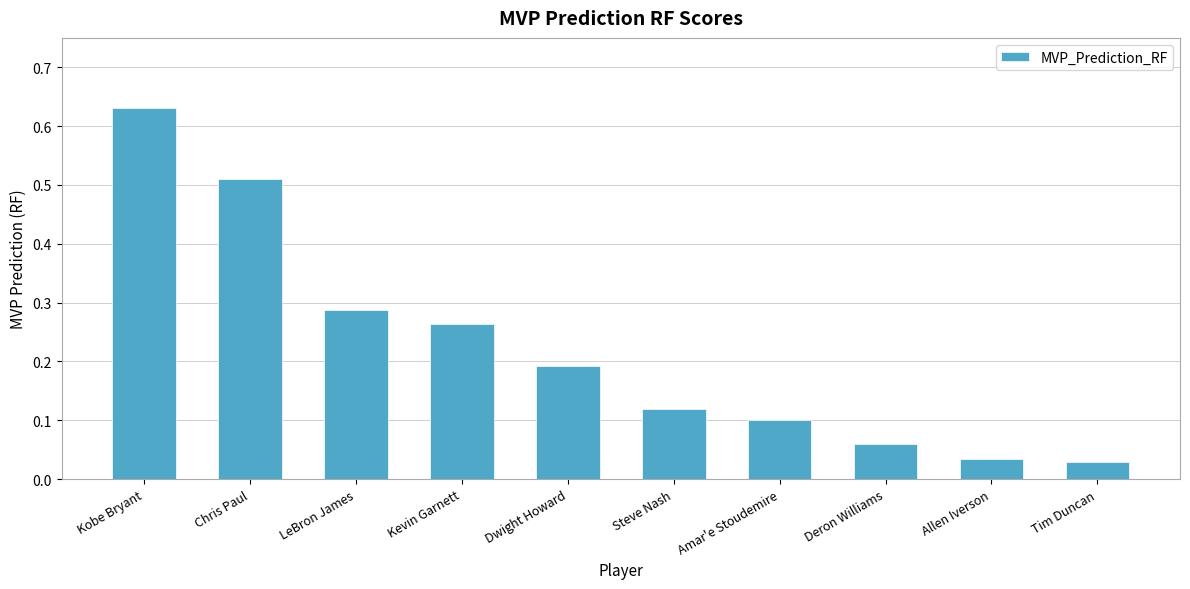

True or false: the data shows 0.1 at Amar'e Stoudemire.

True